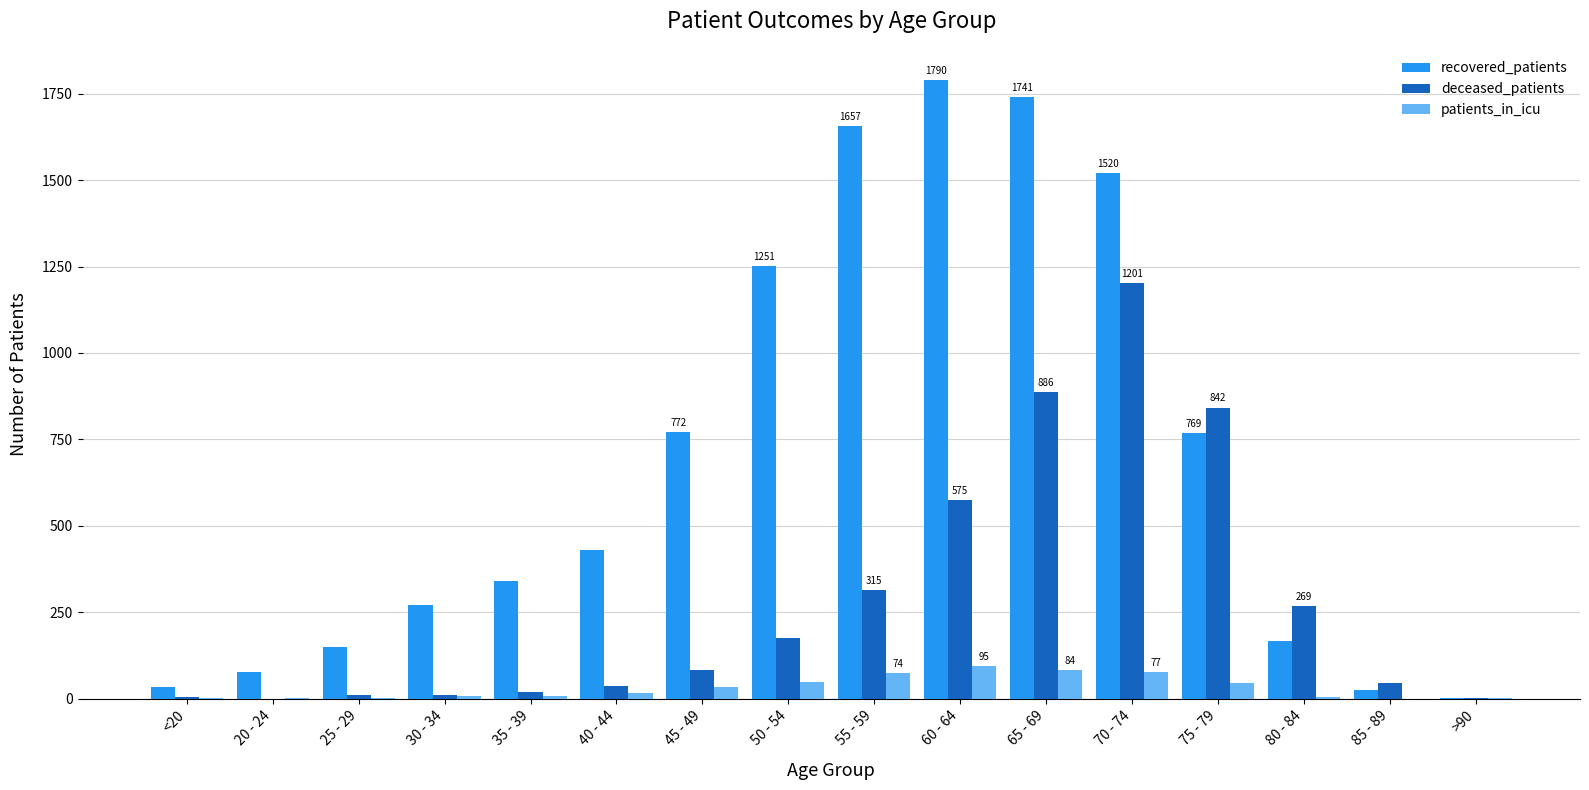

The deceased_patients series shows 886 at 65 - 69. True or false?

True